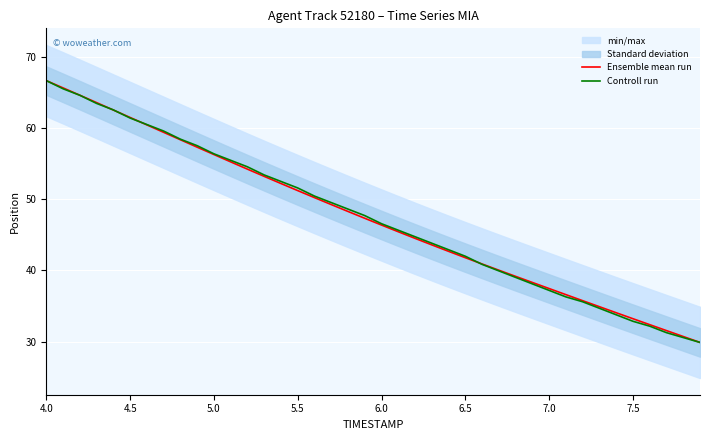

Which series ends up on top after the final intersection of Controll run and Ensemble mean run?

Ensemble mean run